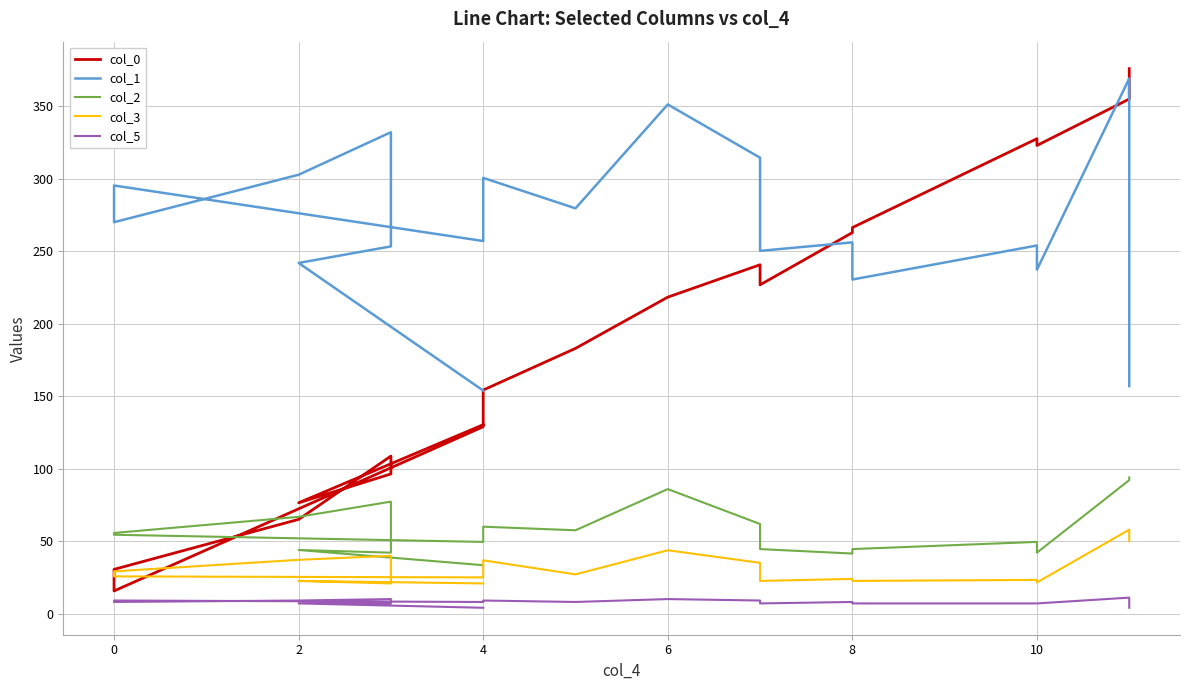

How many intersections are there between col_0 and col_1?

3